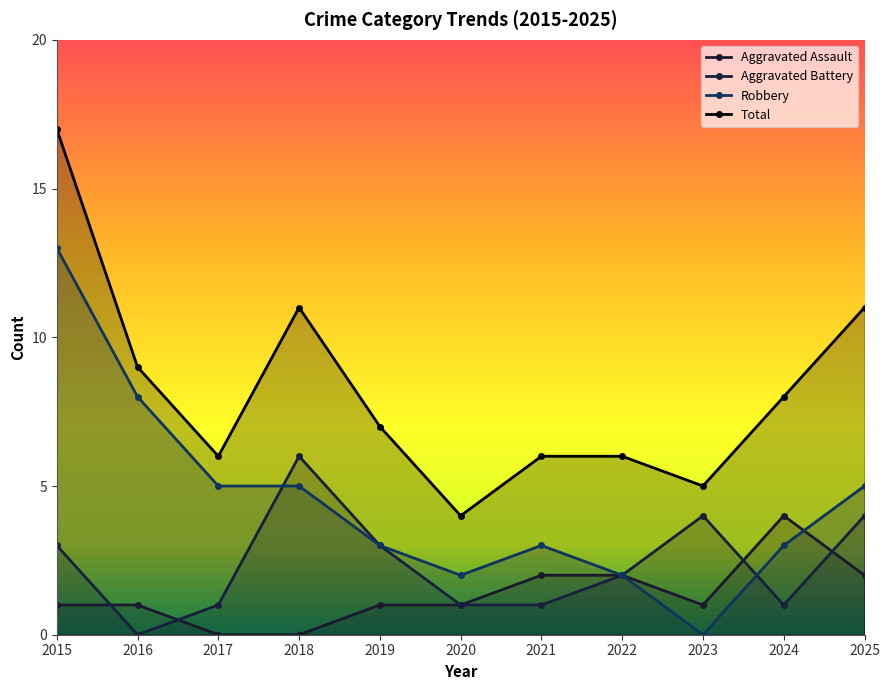

What is the difference between the highest and lowest values at 2016?

9